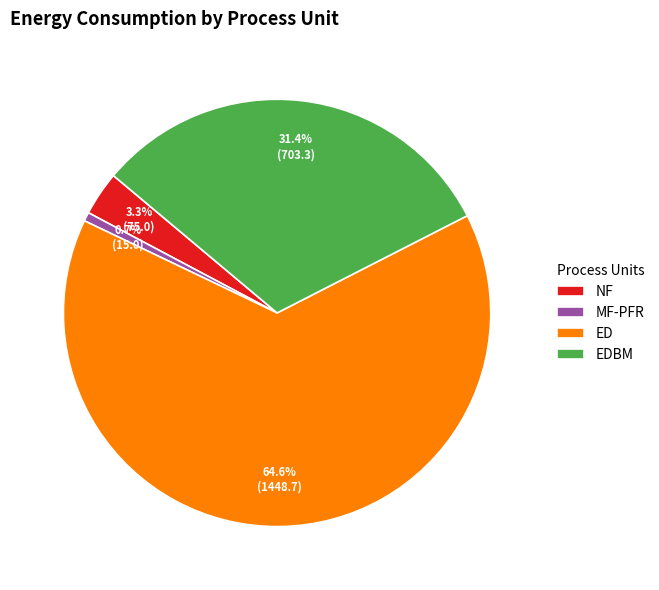

To the nearest percent, what is the combined percentage of NF and MF-PFR?

4%